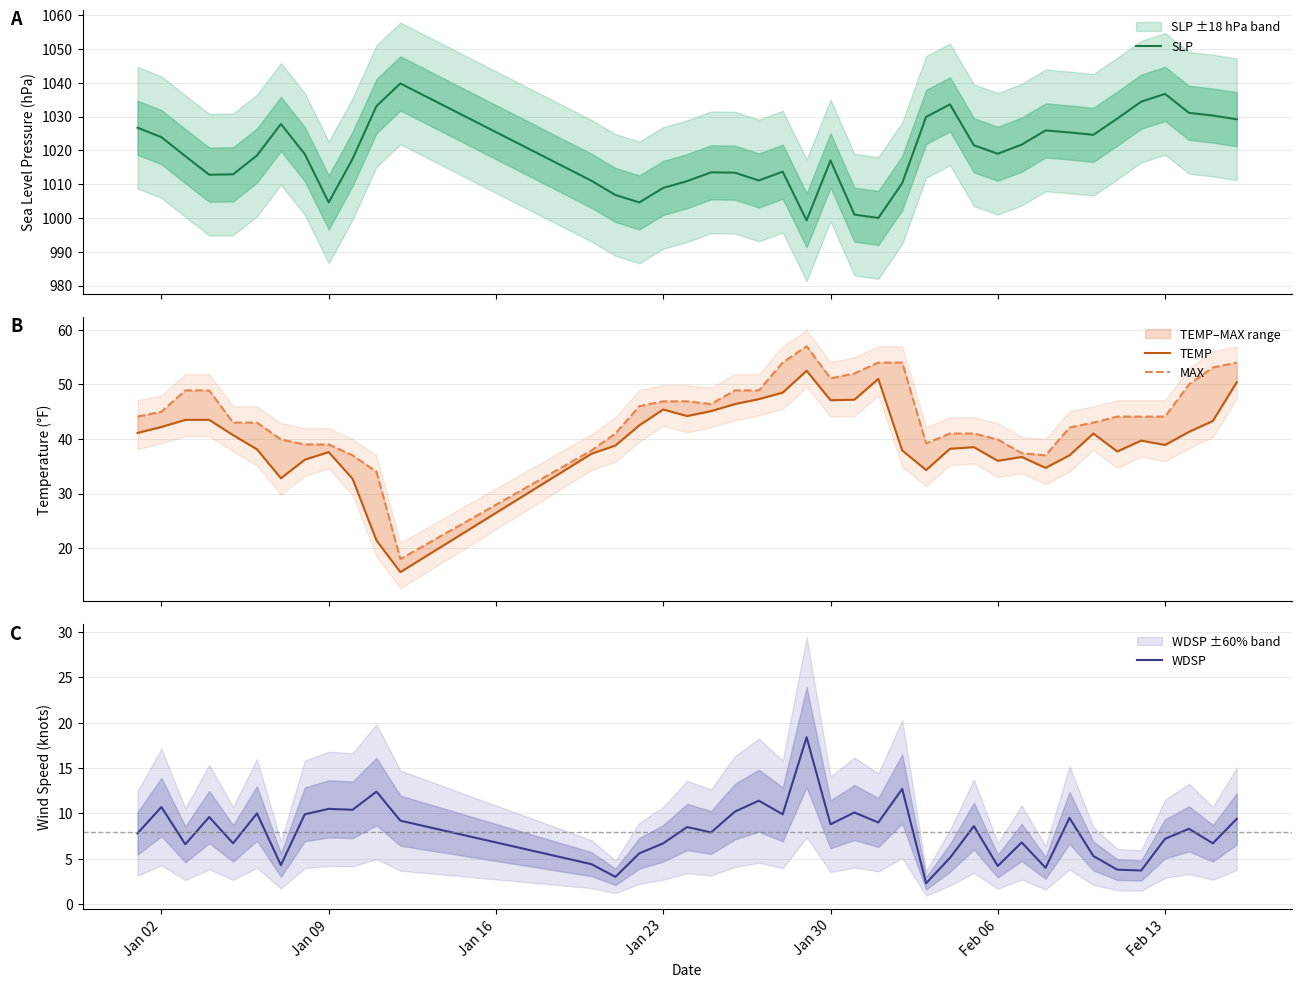

In TEMP, how many points are lower than both neighbors (excluding endpoints)?

9